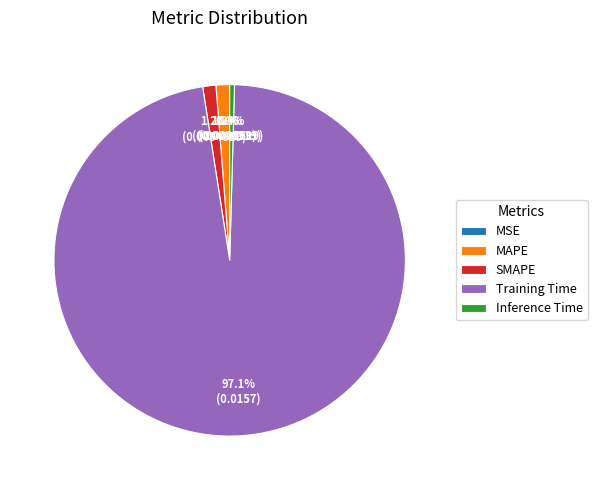

To the nearest percent, what is the average slice percentage?

20%